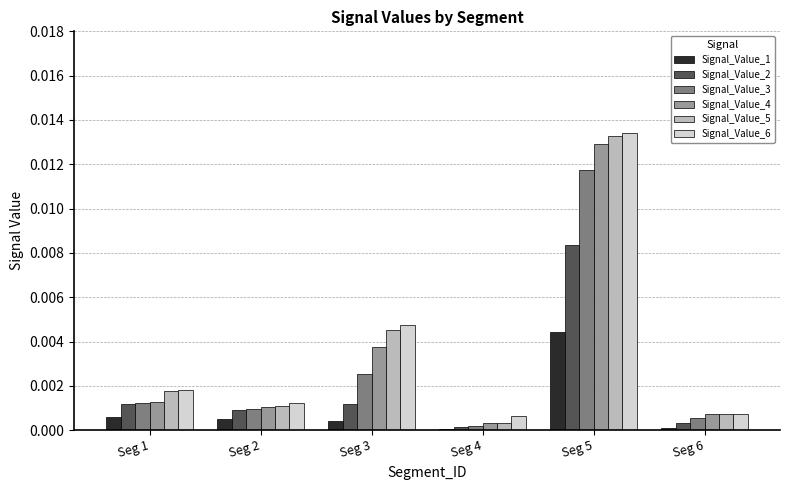

What are all the series names shown in the legend?

Signal_Value_1, Signal_Value_2, Signal_Value_3, Signal_Value_4, Signal_Value_5, Signal_Value_6